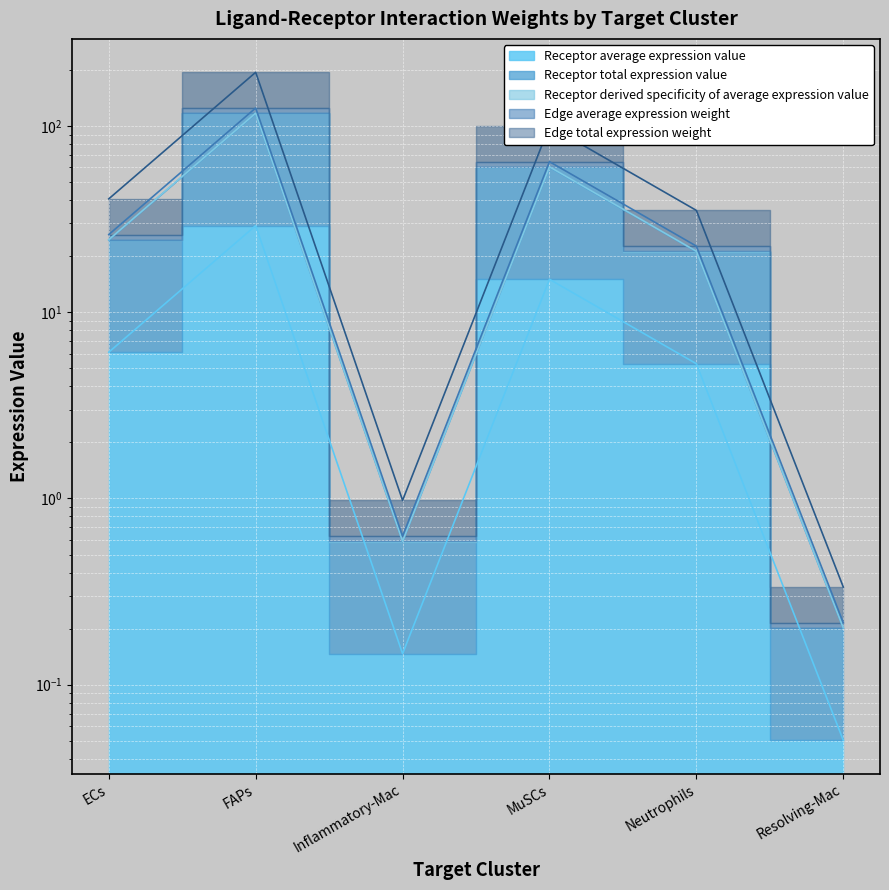

At which label is Receptor average expression value closest to 14?

MuSCs